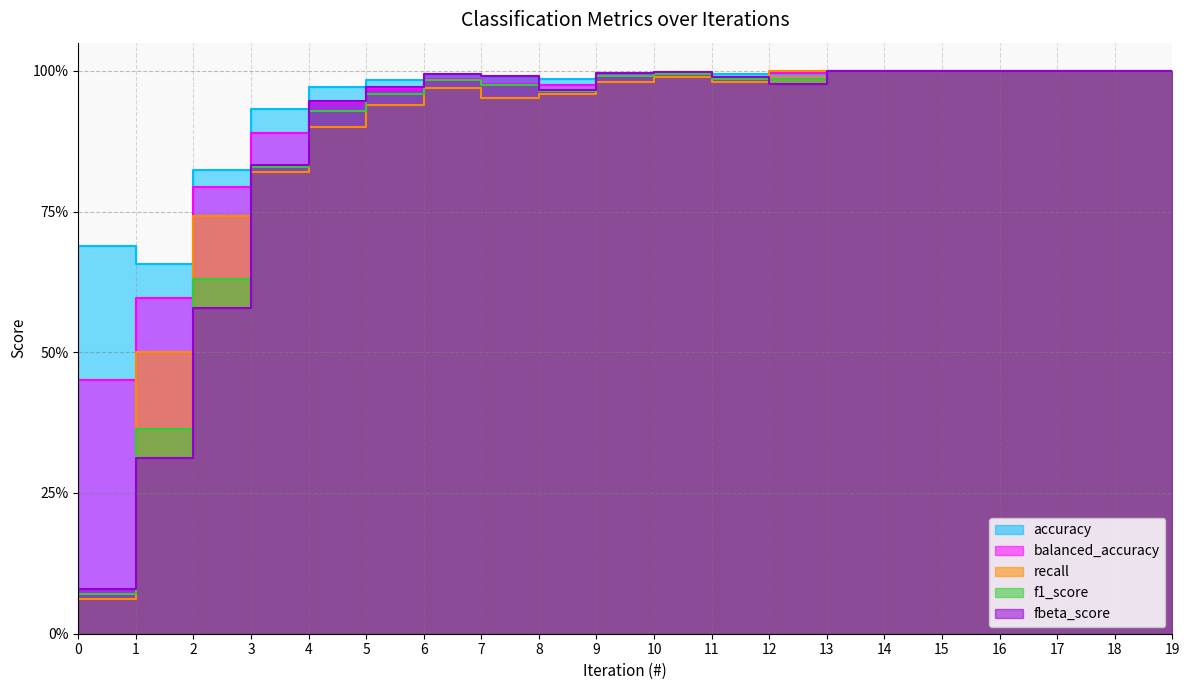

What is the average value of the balanced_accuracy series?

0.9